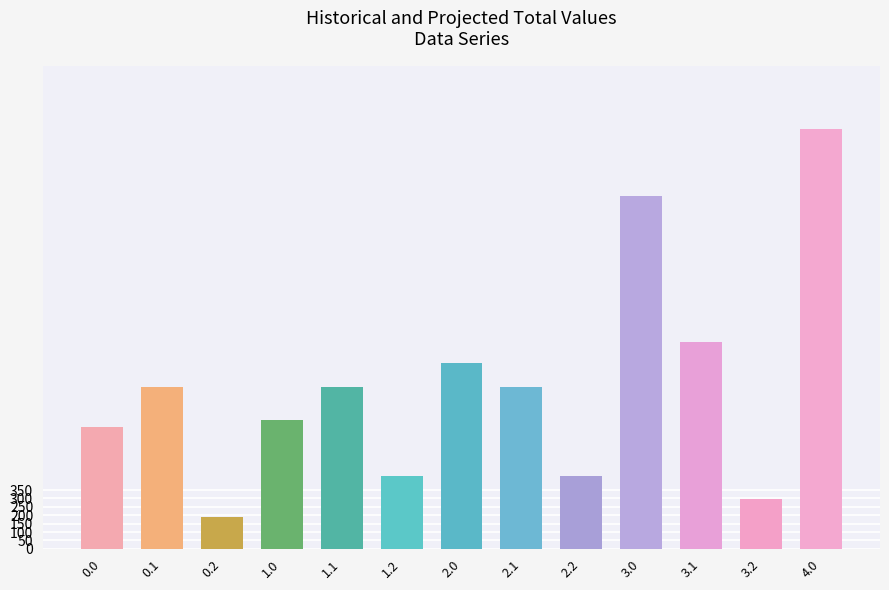

What is the change in value from 0.2 to 1.1?

+772.2